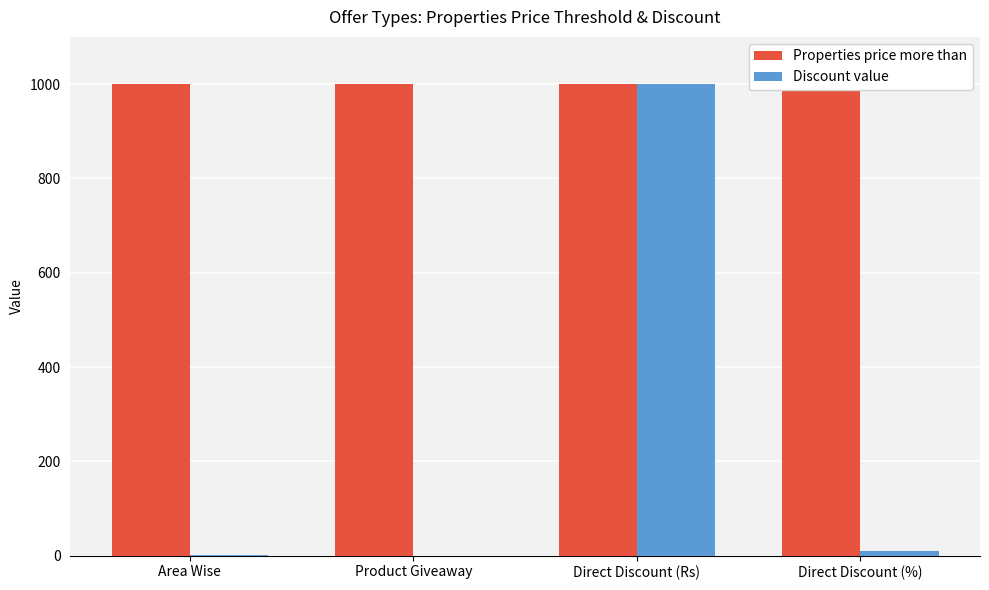

Reading left to right, extract all data points from this chart.

Properties price more than: 1000	1000	1000	1000
Discount value: 1	0	1000	10